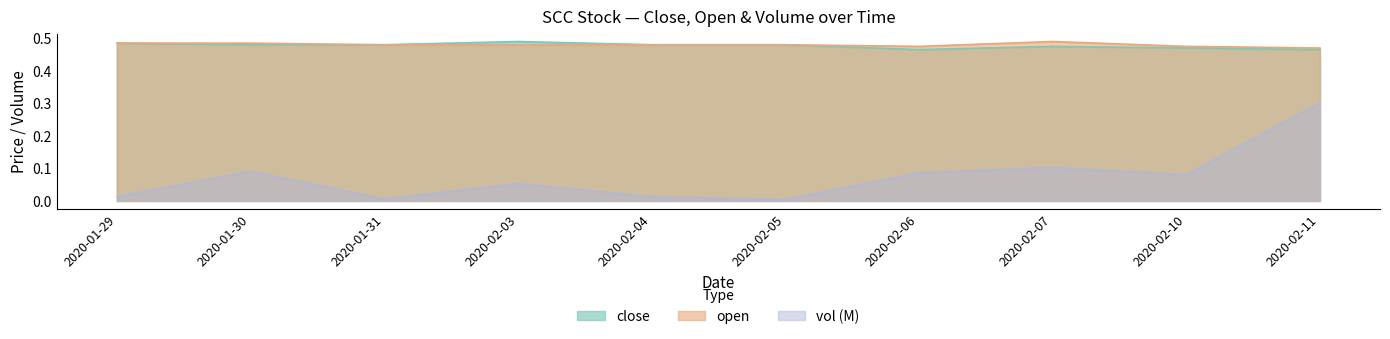

Reading right to left, extract all data points from this chart.

close: 2020-02-11=0.5	2020-02-10=0.5	2020-02-07=0.5	2020-02-06=0.5	2020-02-05=0.5	2020-02-04=0.5	2020-02-03=0.5	2020-01-31=0.5	2020-01-30=0.5	2020-01-29=0.5
open: 2020-02-11=0.5	2020-02-10=0.5	2020-02-07=0.5	2020-02-06=0.5	2020-02-05=0.5	2020-02-04=0.5	2020-02-03=0.5	2020-01-31=0.5	2020-01-30=0.5	2020-01-29=0.5
vol: 2020-02-11=0.3	2020-02-10=0.1	2020-02-07=0.1	2020-02-06=0.1	2020-02-05=0.0	2020-02-04=0.0	2020-02-03=0.1	2020-01-31=0.0	2020-01-30=0.1	2020-01-29=0.0